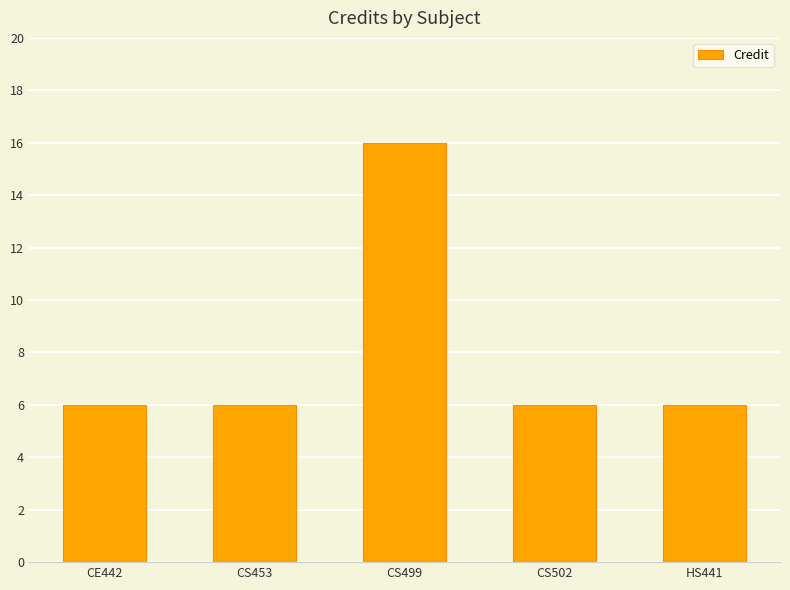

The value at CS453 is 11. True or false?

False